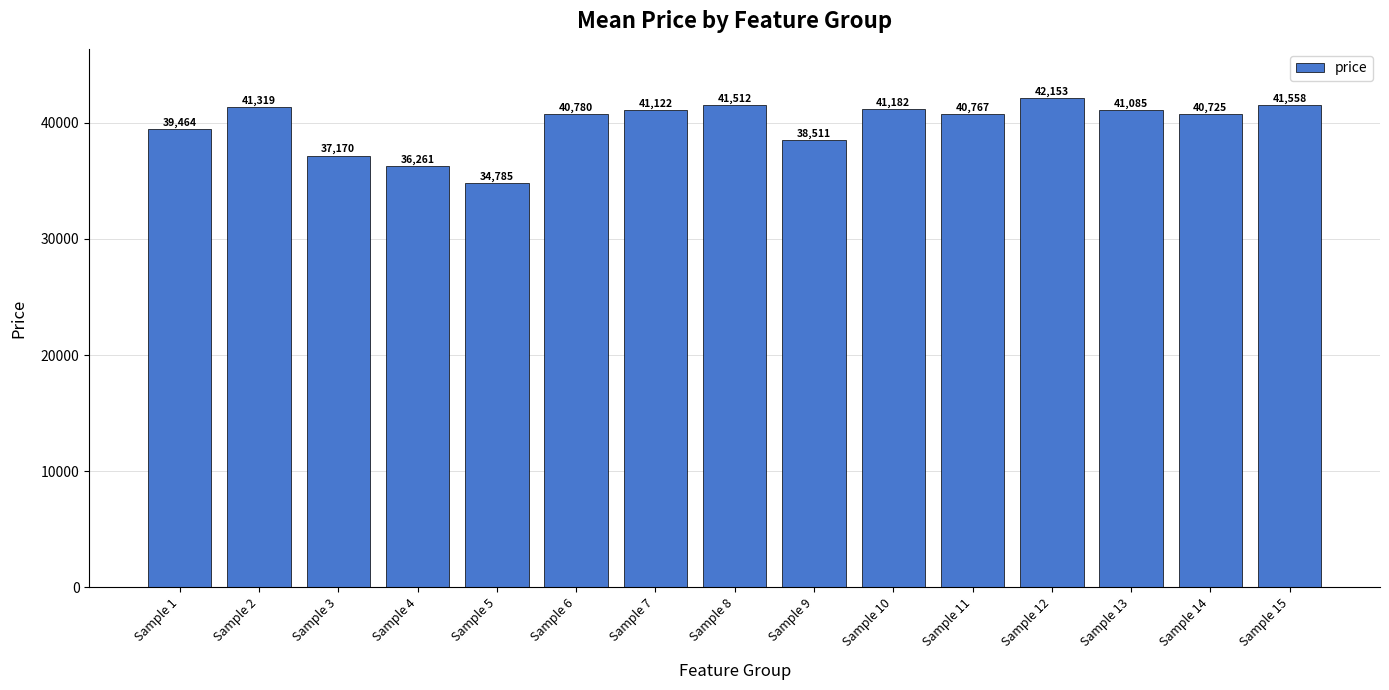

Between Sample 11 and Sample 13, which is larger?

Sample 13